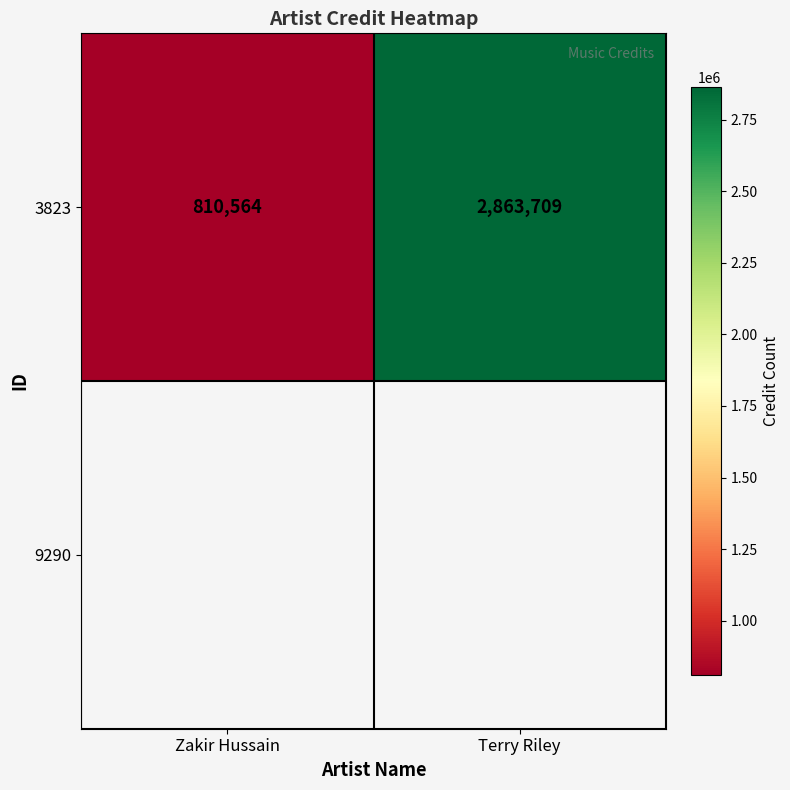

True or false: the data shows 810564 at Zakir Hussain.

True